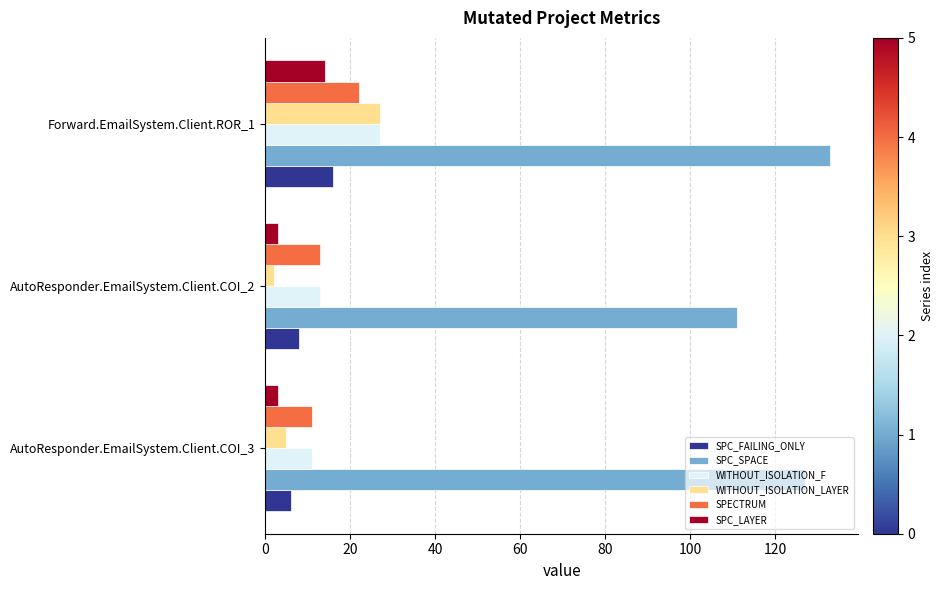

Which category has the highest value across all series?

Forward.EmailSystem.Client.ROR_1